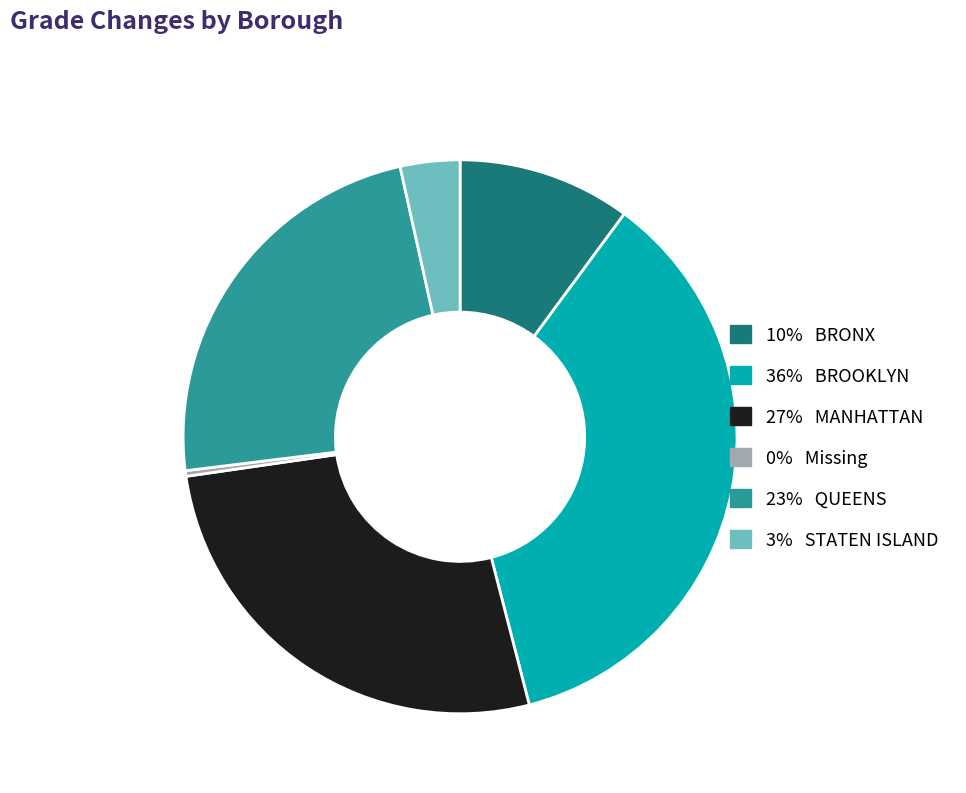

Is there a majority slice in this chart?

No